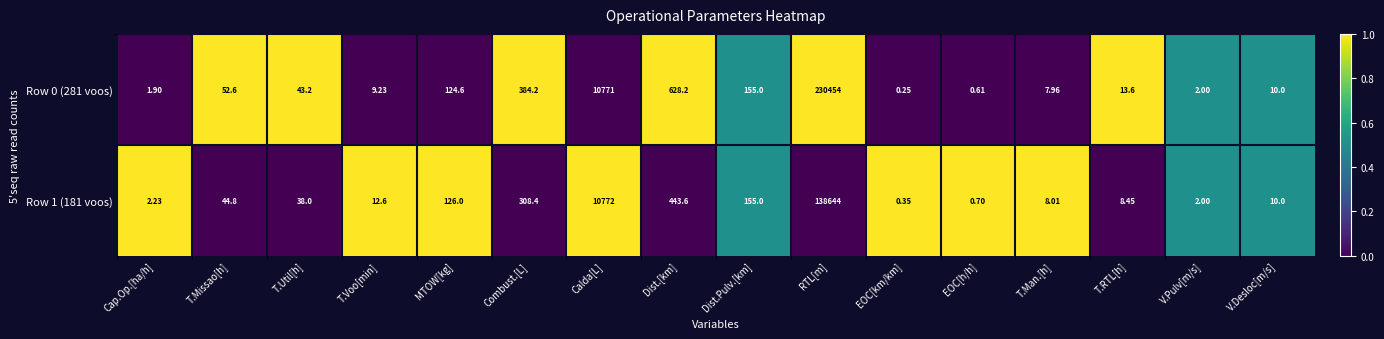

At which category is the sum across all series the highest?

RTL[m]